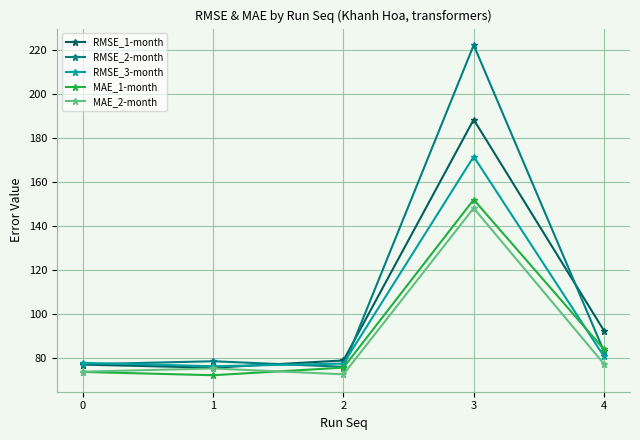

What is the total value across all series at 1?

378.6